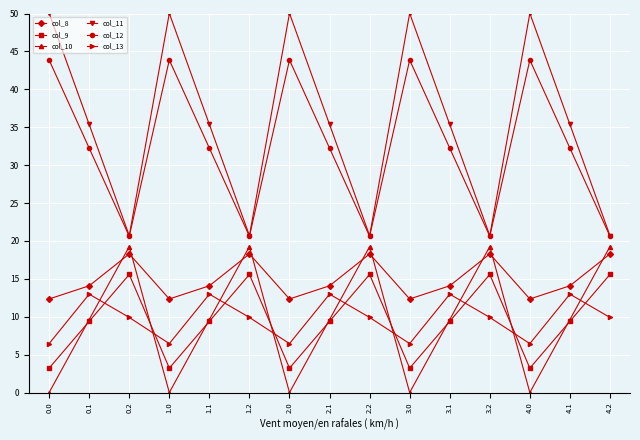

At how many categories does at least one series exceed 22?

10